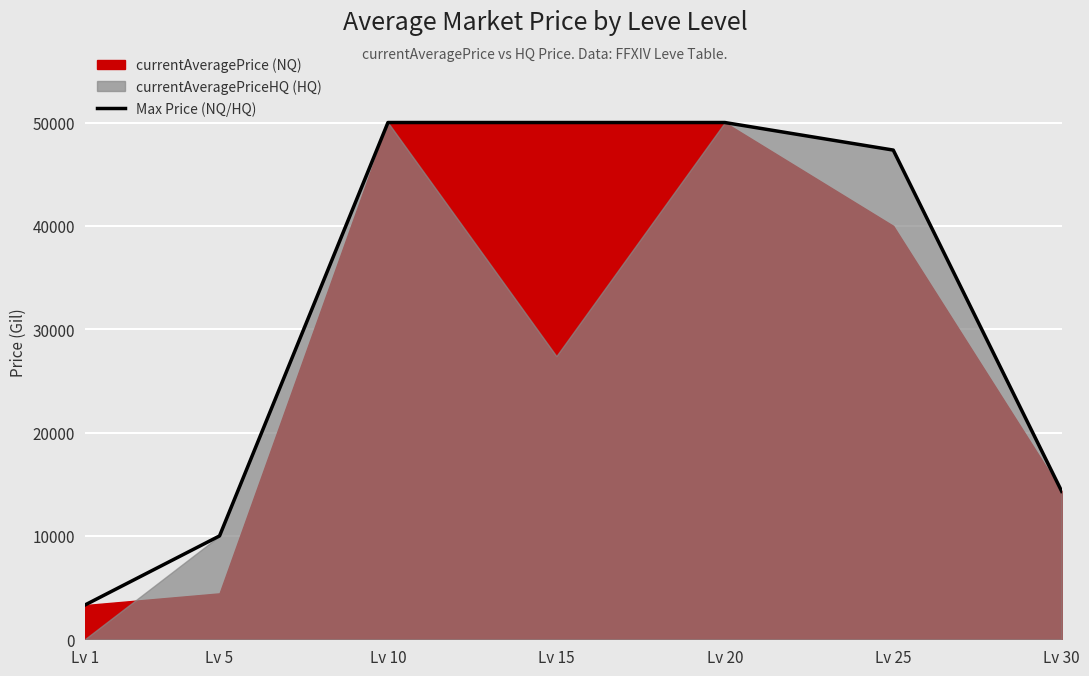

True or false: the data has more than 0 interior local peaks.

False